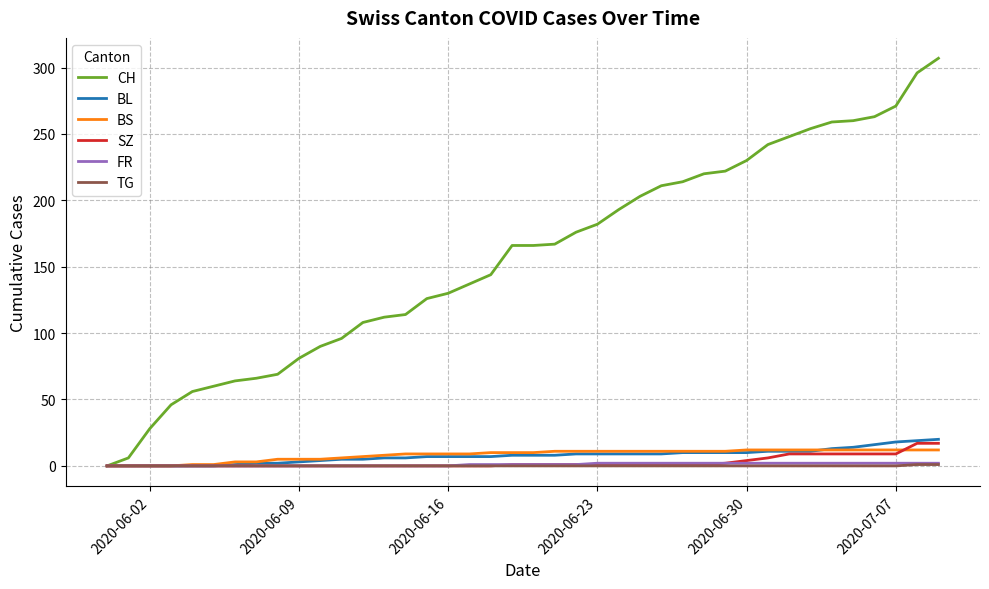

Does the chart have visible grid lines?

Yes